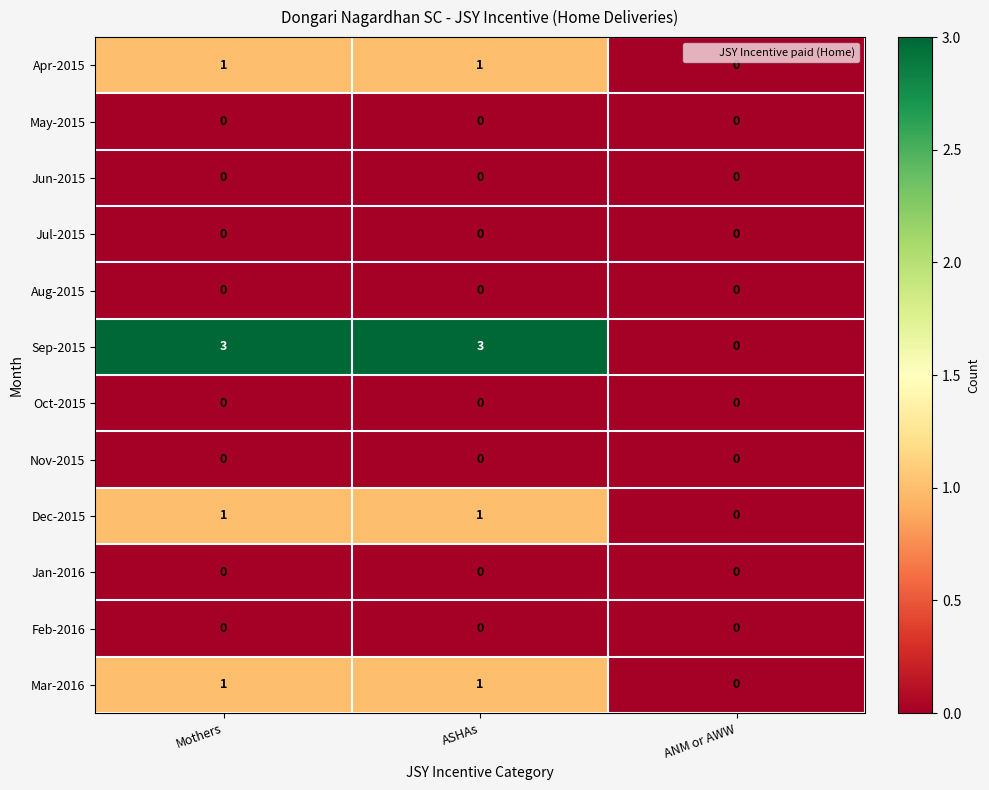

The Jan-2016 series shows 0 at ASHAs. True or false?

True